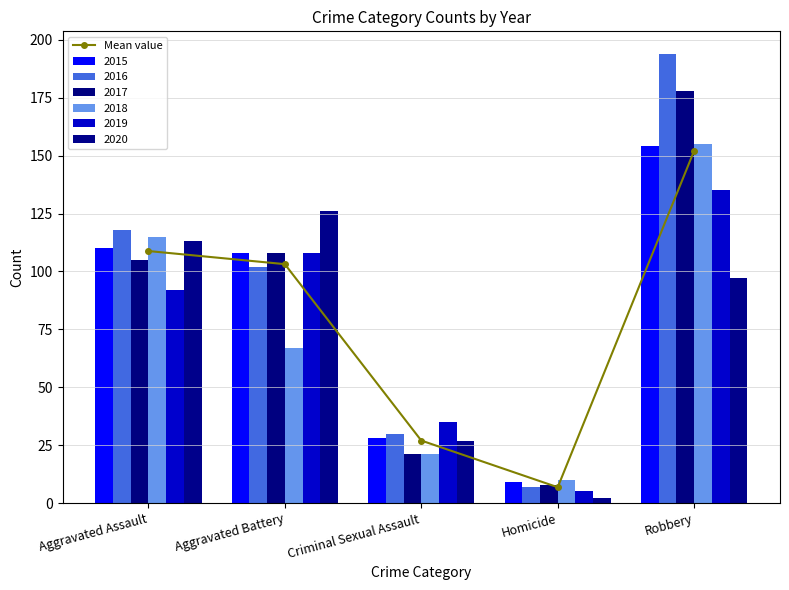

At which label does the data first exceed 103?

Aggravated Assault